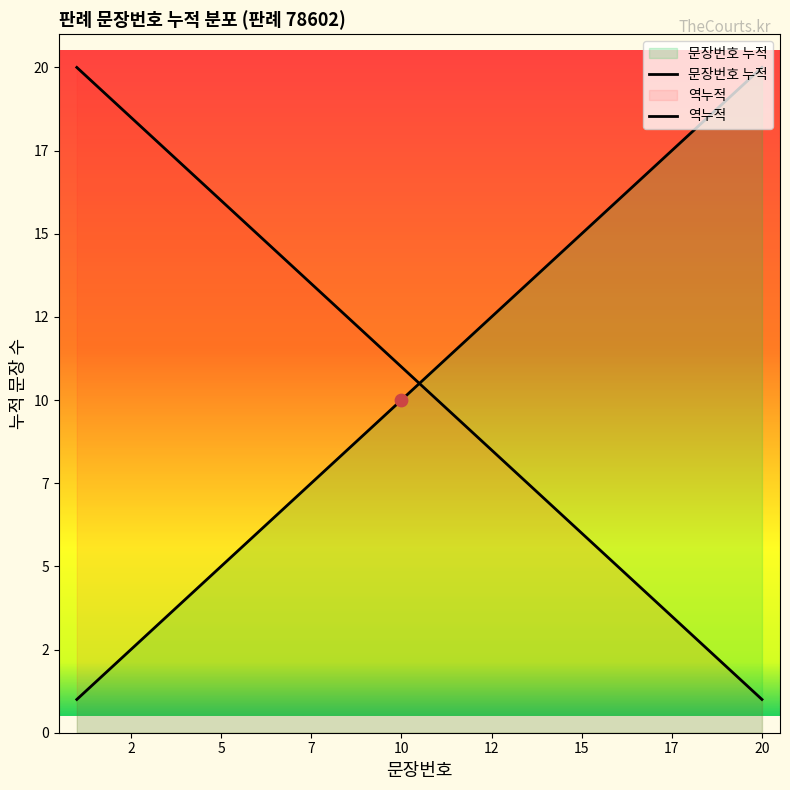

What is the ratio of the value at 5 to the value at 2?

2.5